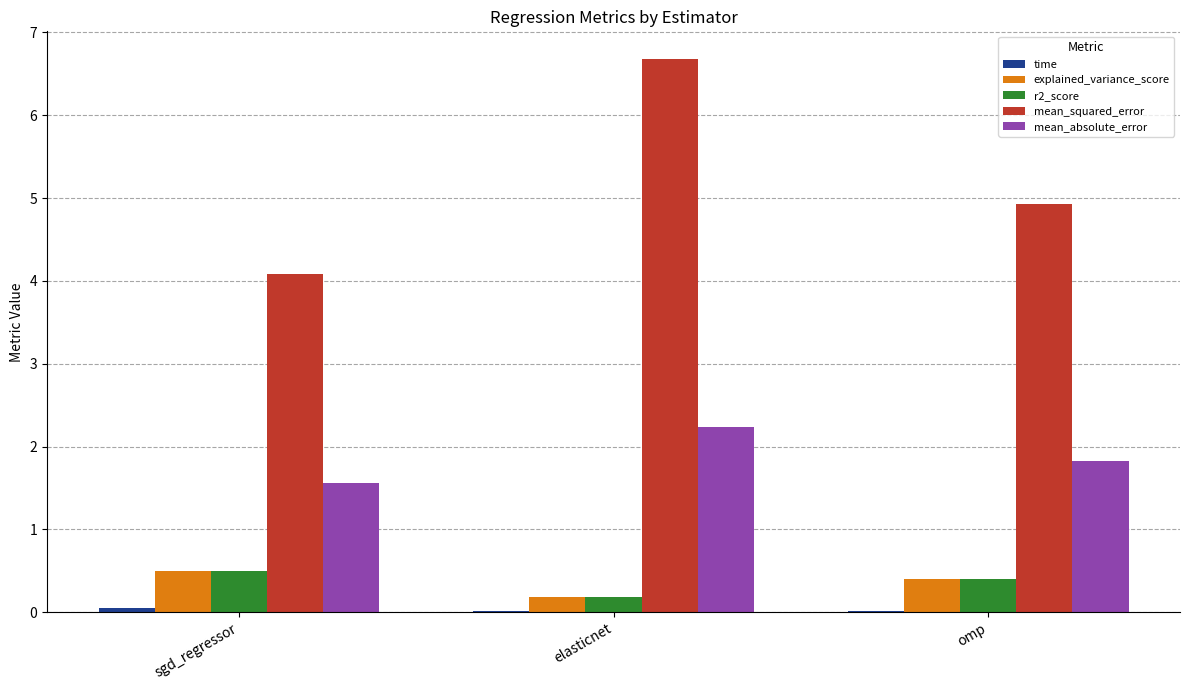

How many groups of bars are there?

3